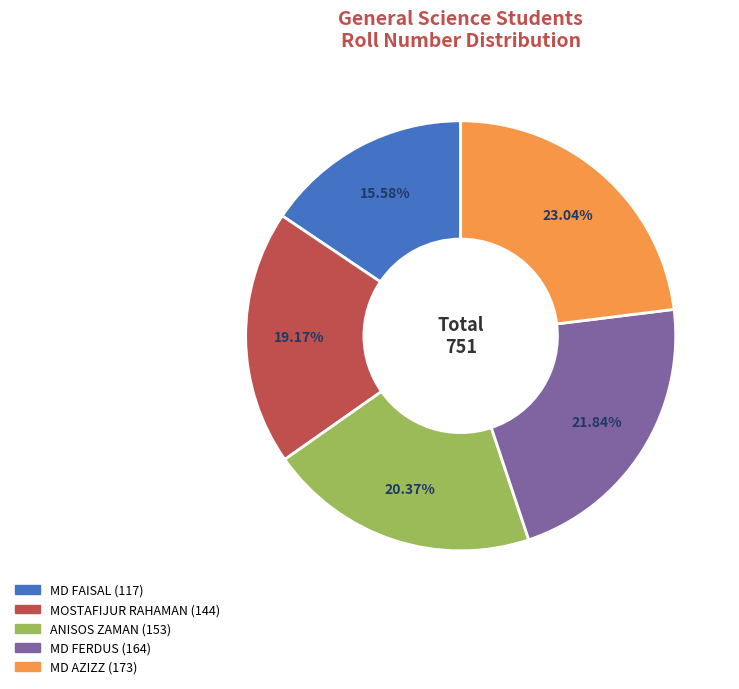

Is it true that MOSTAFIJUR RAHAMAN is 10% of the pie?

False